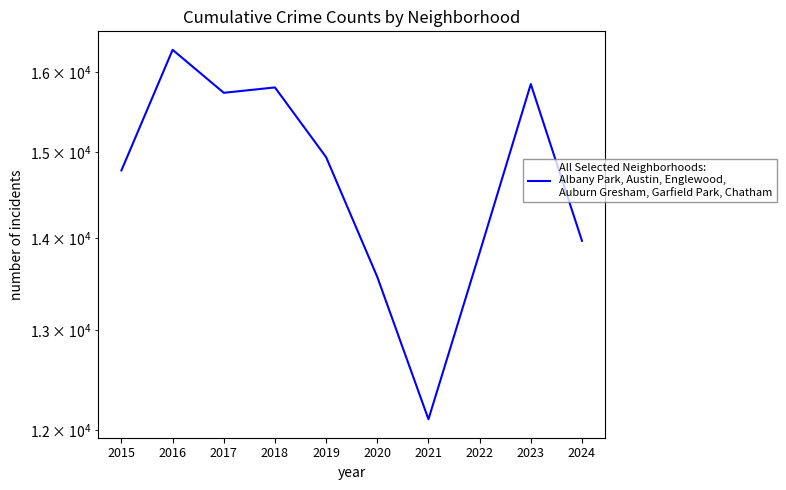

Does the chart display data point markers on the line(s)?

No